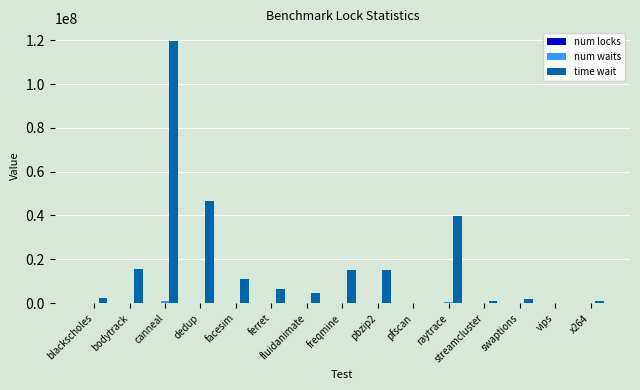

Which series has the largest total across all categories?

time wait